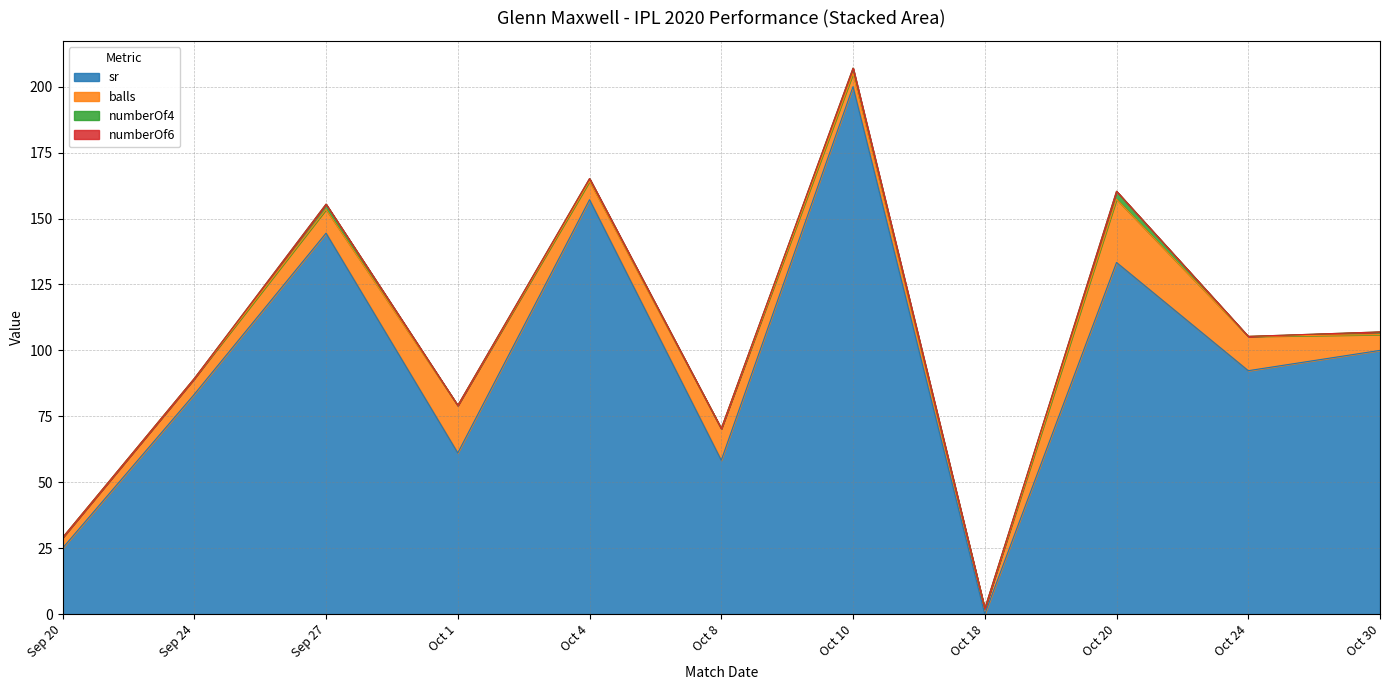

True or false: numberOf6 has a value of 0.0 at Oct 18.

True